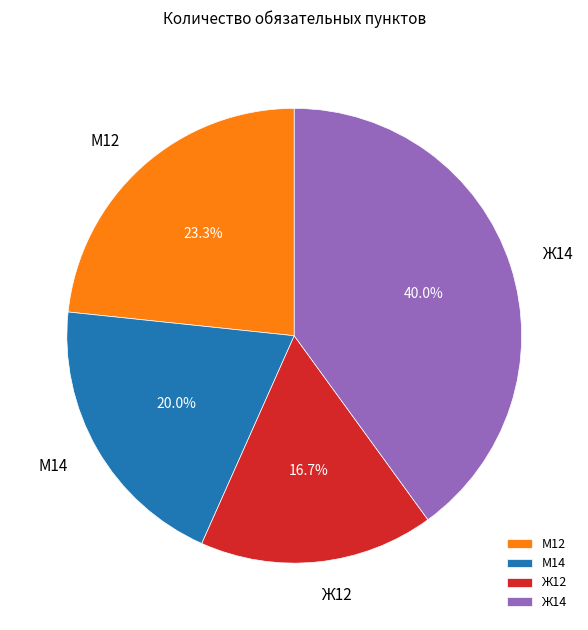

Count the number of slices in the pie.

4